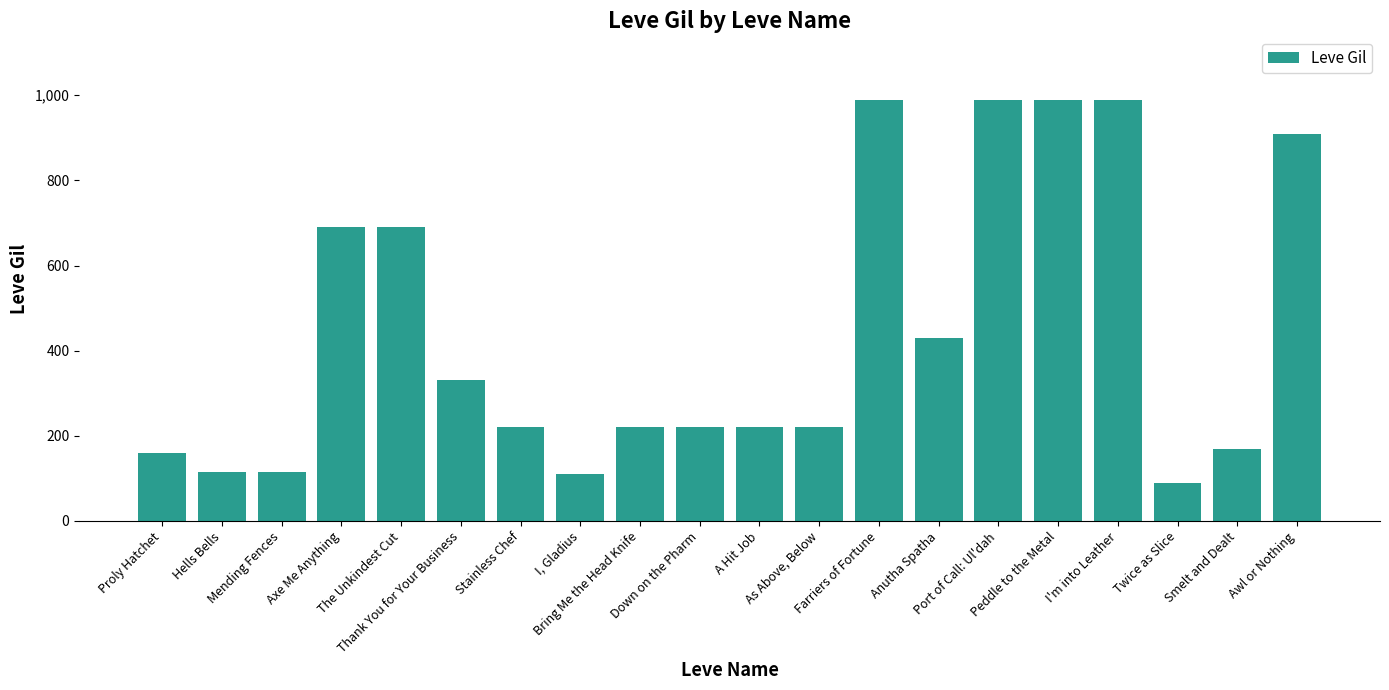

What is the value of the 13th bar from the left?

990